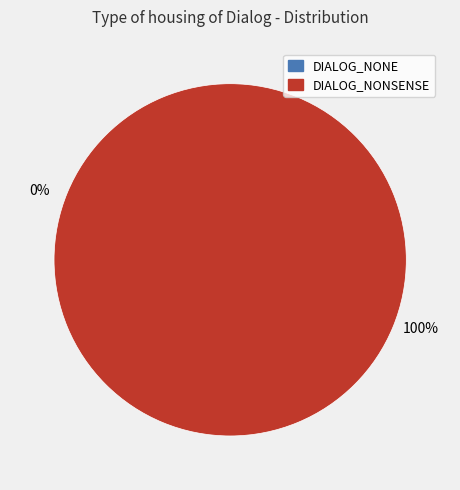

To the nearest percent, what portion does DIALOG_NONSENSE represent?

100%